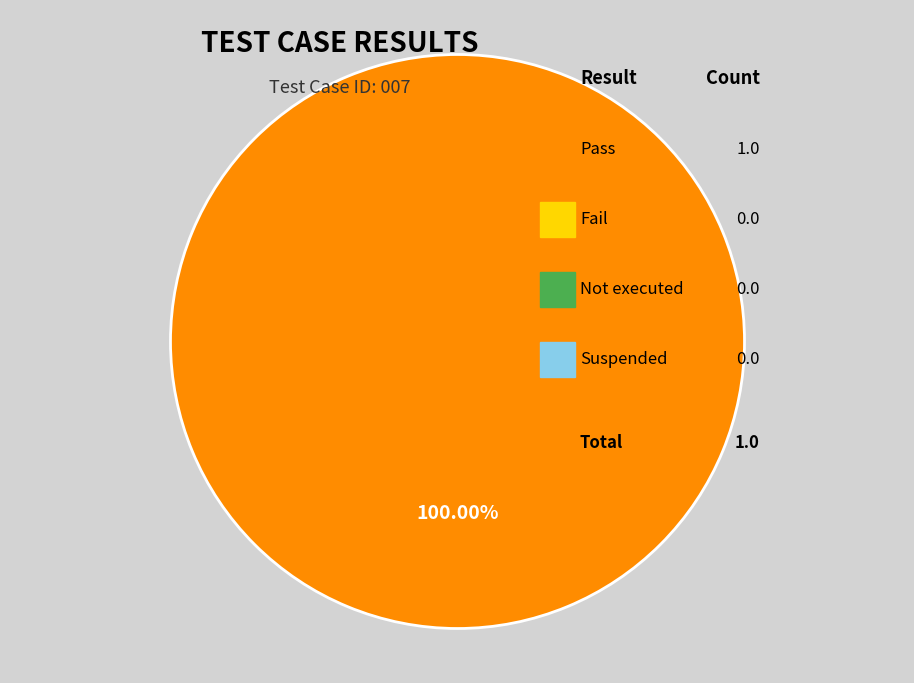

Does any single category account for the majority?

Yes